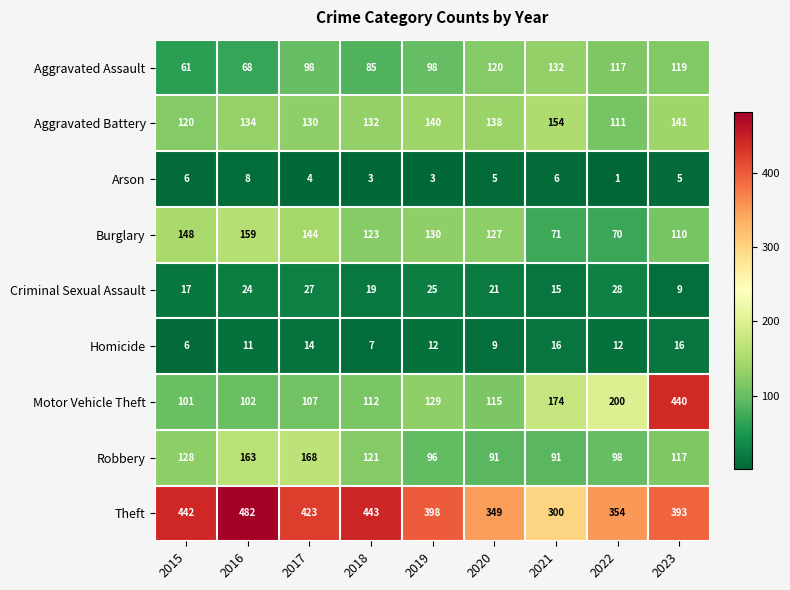

At which category is the sum across all series the highest?

2023